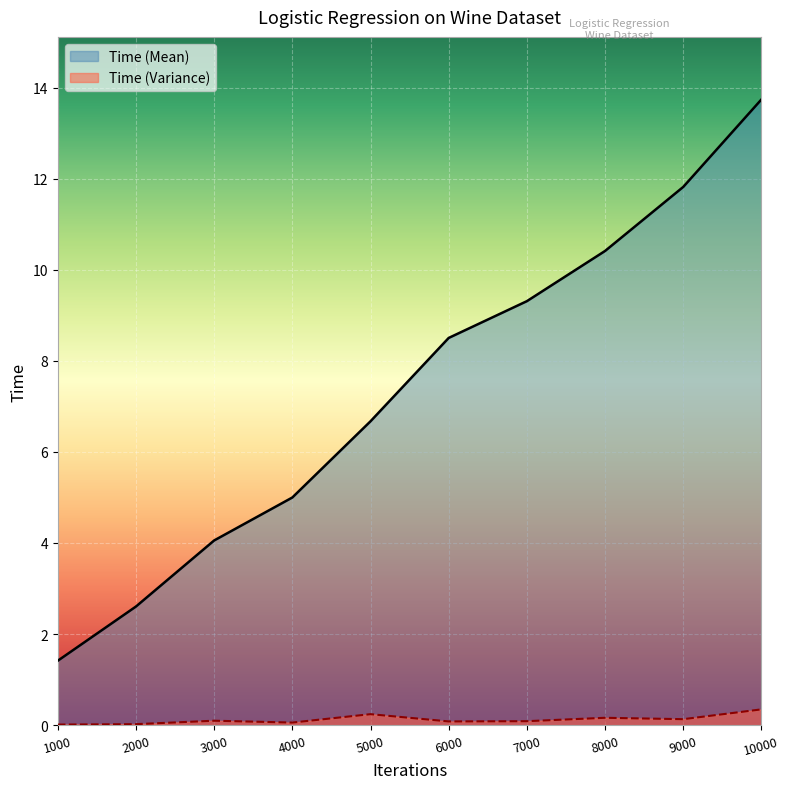

List the labels in order of Time (Mean) value, smallest first.

1000, 2000, 3000, 4000, 5000, 6000, 7000, 8000, 9000, 10000